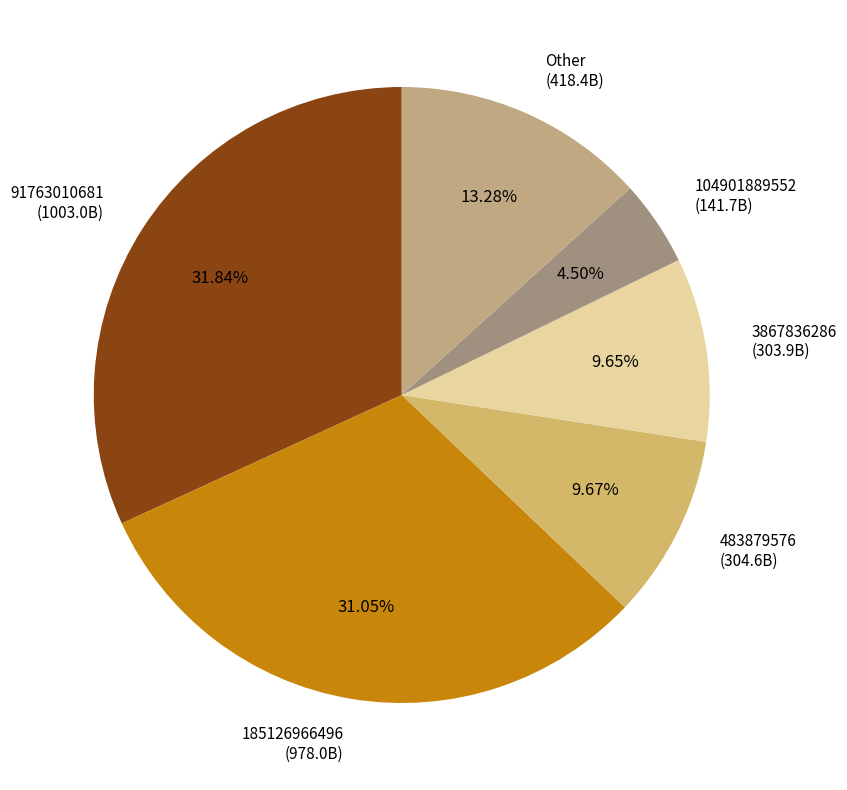

Which slice is the largest?

91763010681 (1003.0B)